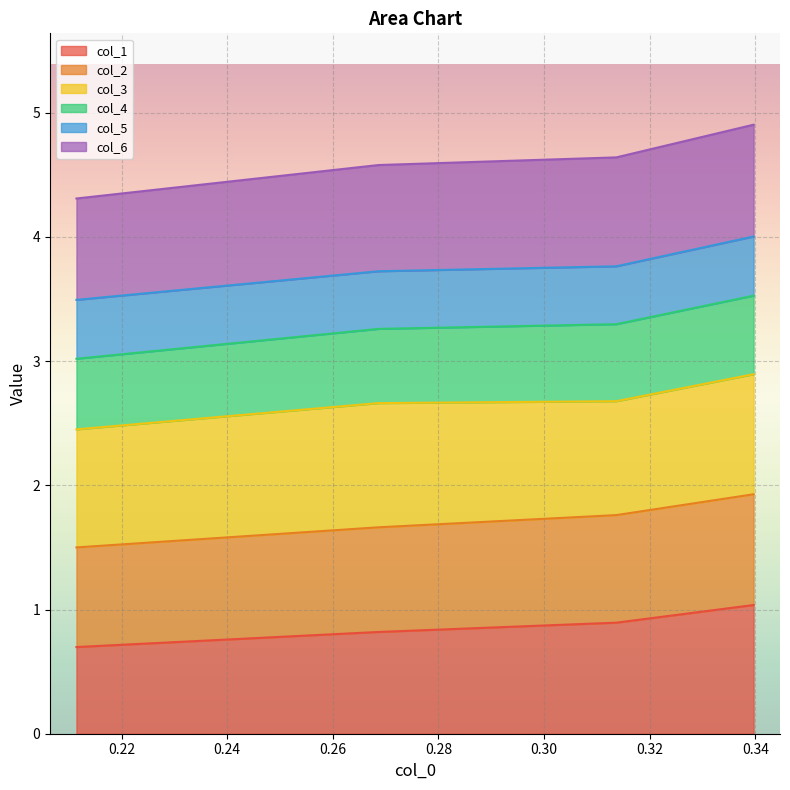

How many lines are shown in the chart?

6